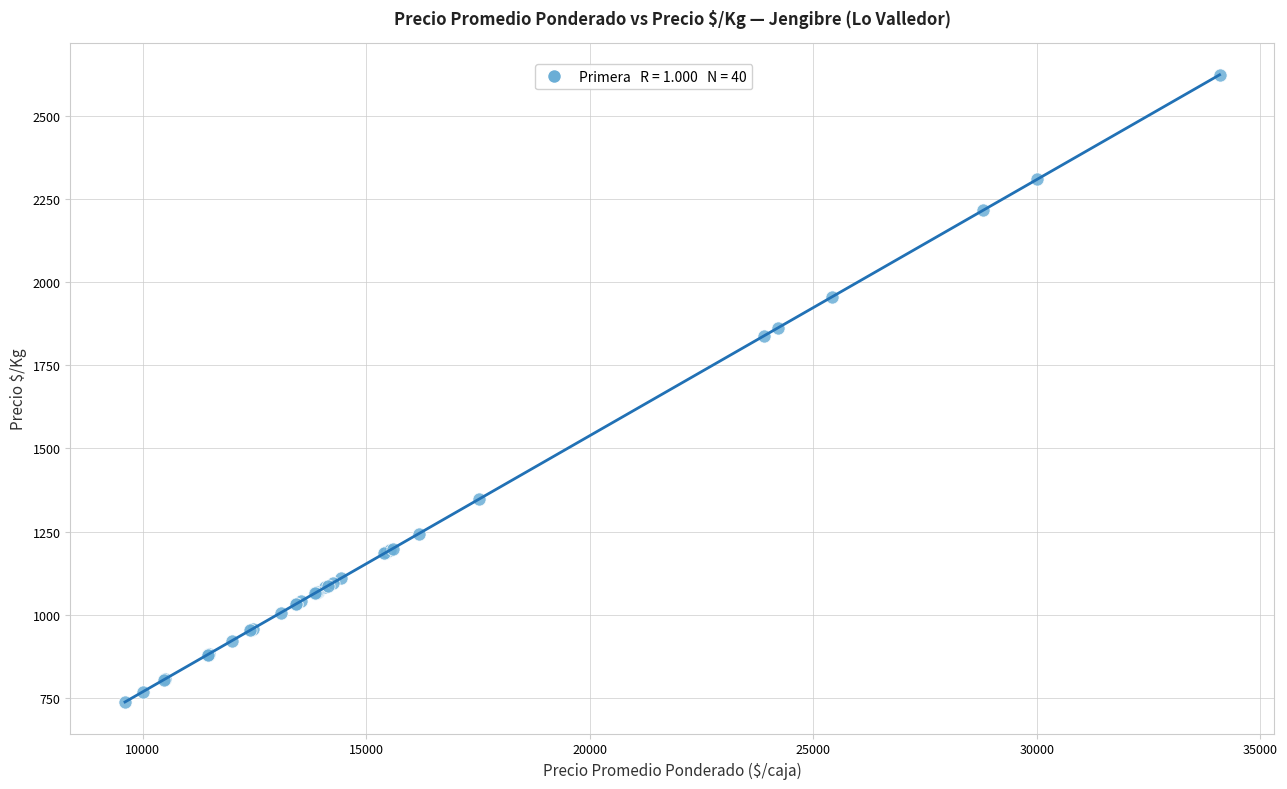

What Y value in the scatter plot is closest to 1680?

1838